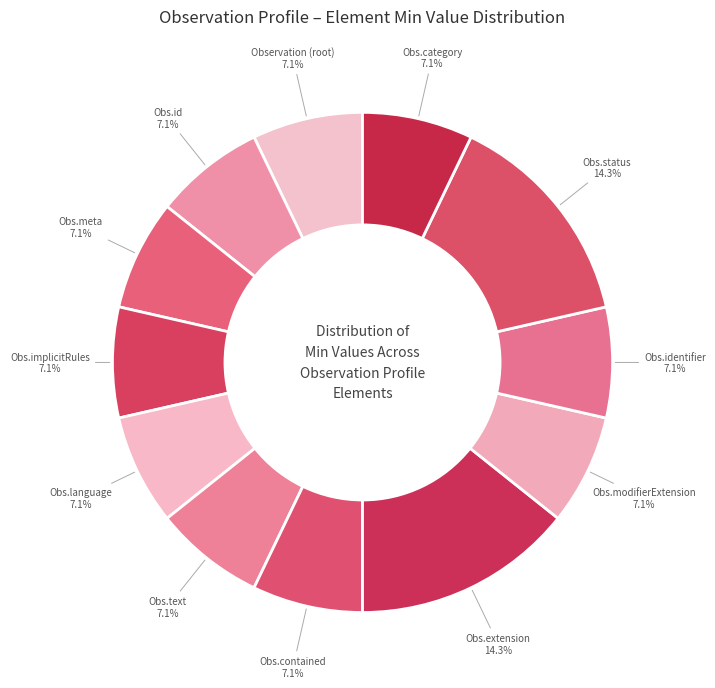

Is there any slice that represents more than half of the pie?

No